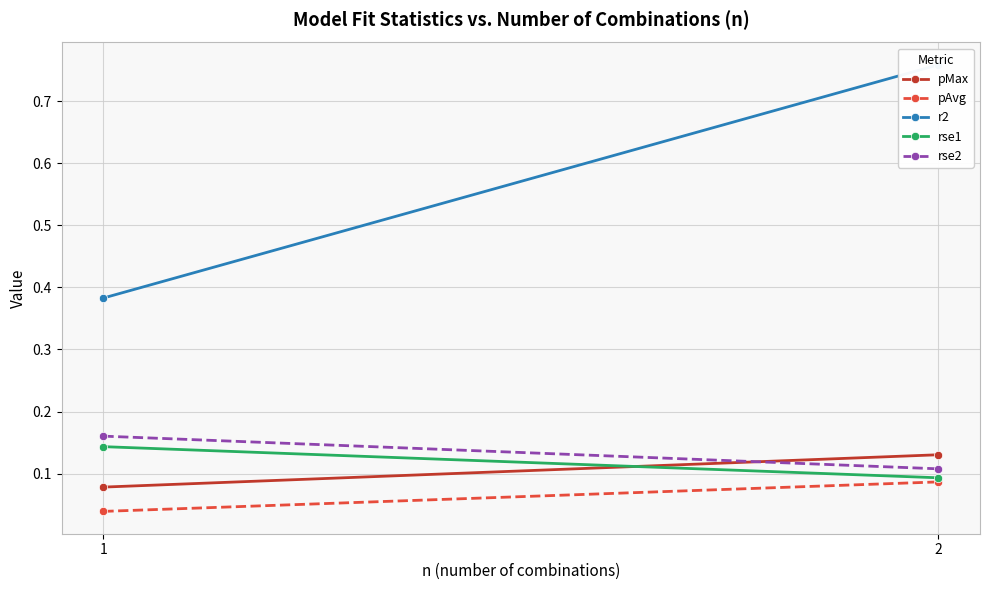

Which has a higher value, 2 or 1?

2